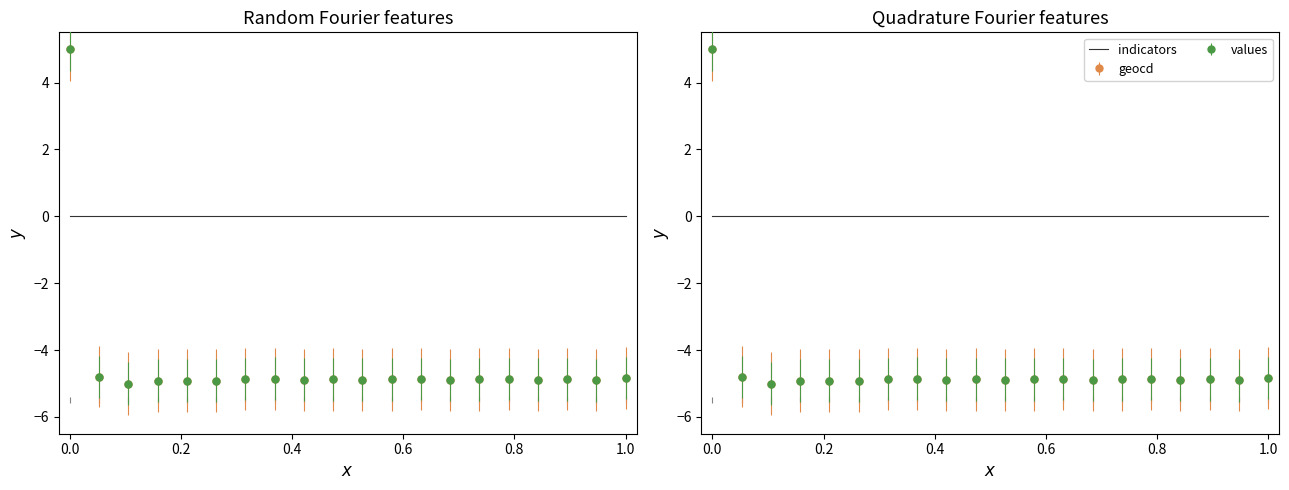

Rank the series by their maximum value, from lowest to highest.

values, geocd